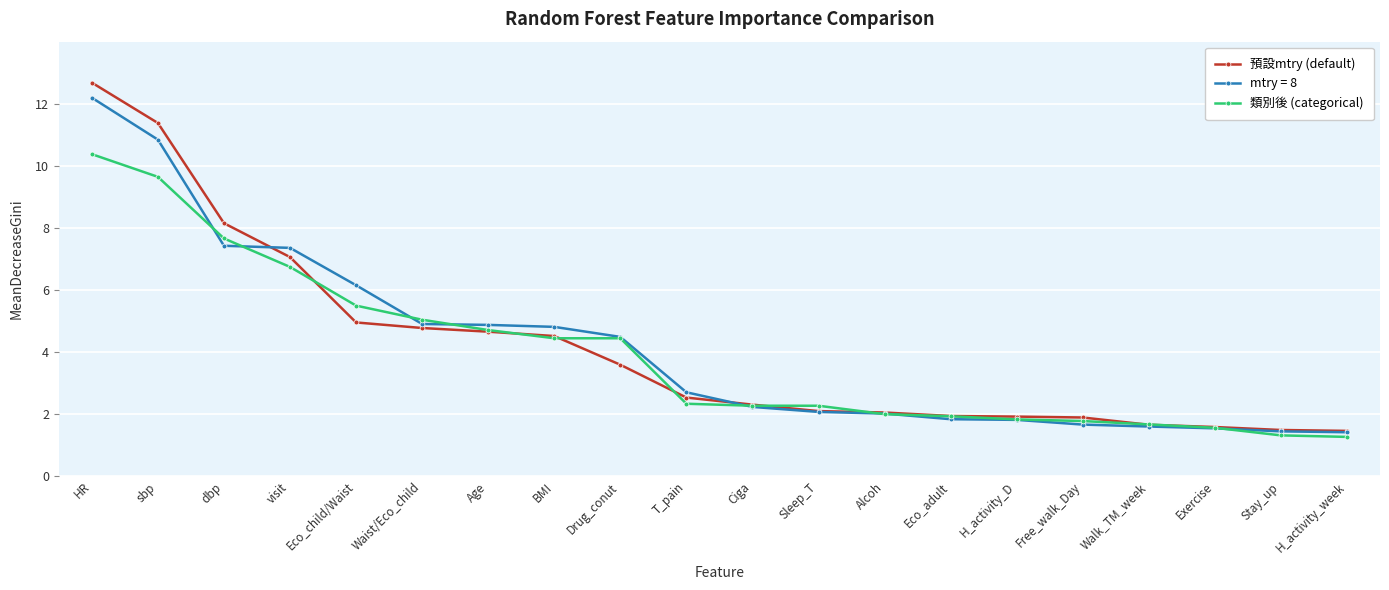

Which series has the largest range (max minus min)?

預設mtry (default)